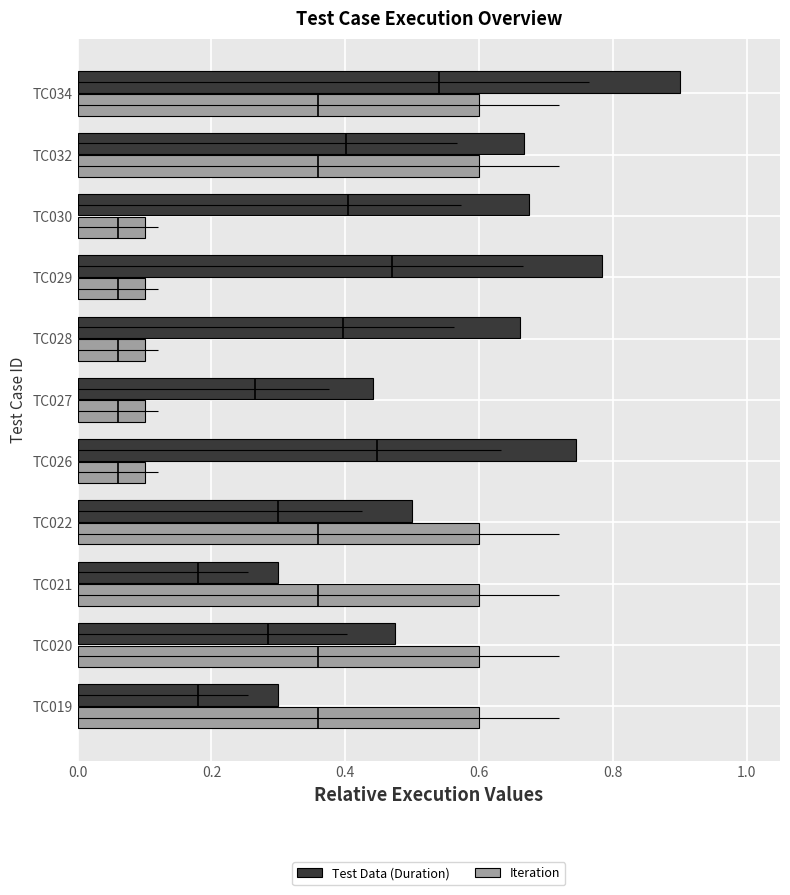

The Iteration series shows 0.6 at TC034. True or false?

True